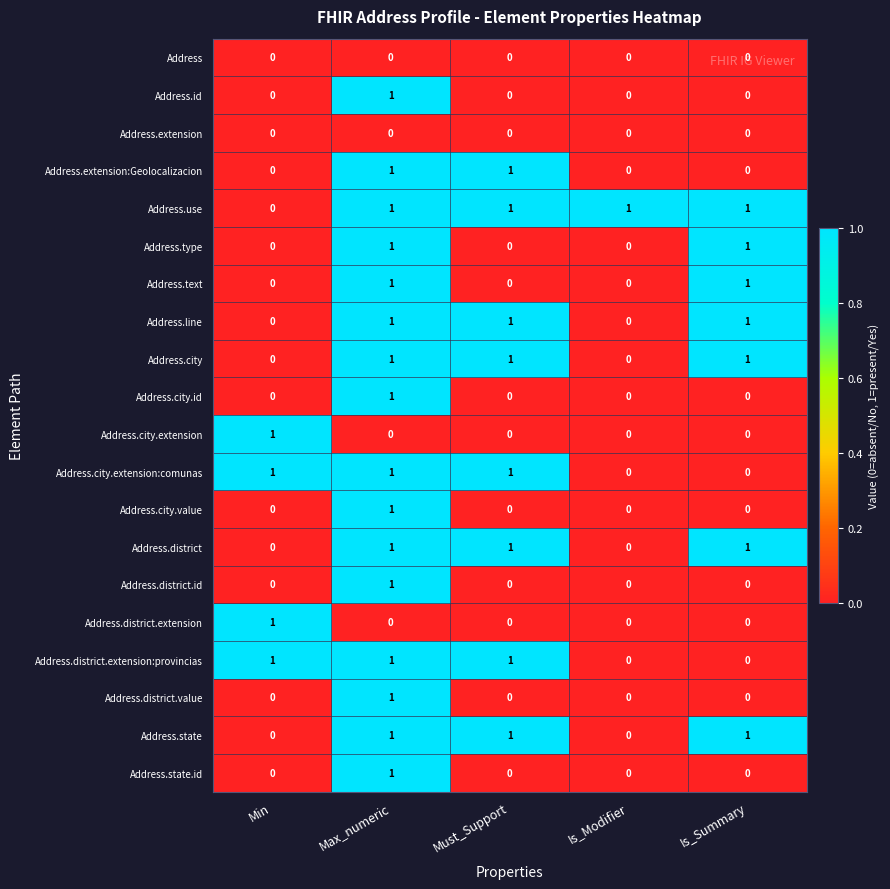

The value of Address.city.extension at Min is 1. True or false?

True